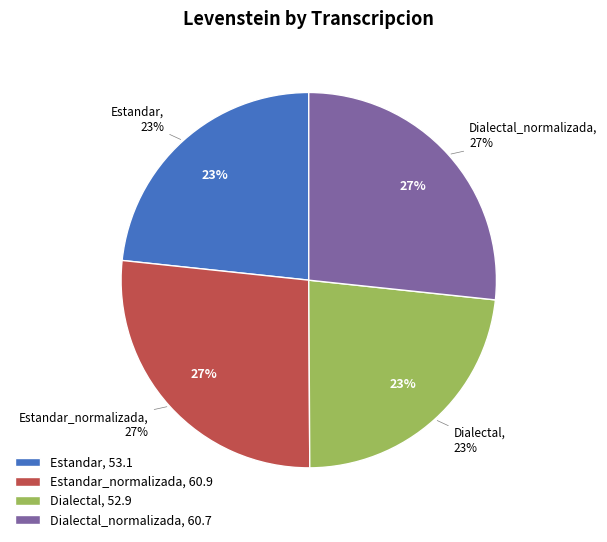

The Estandar slice represents 33% of the pie. True or false?

False